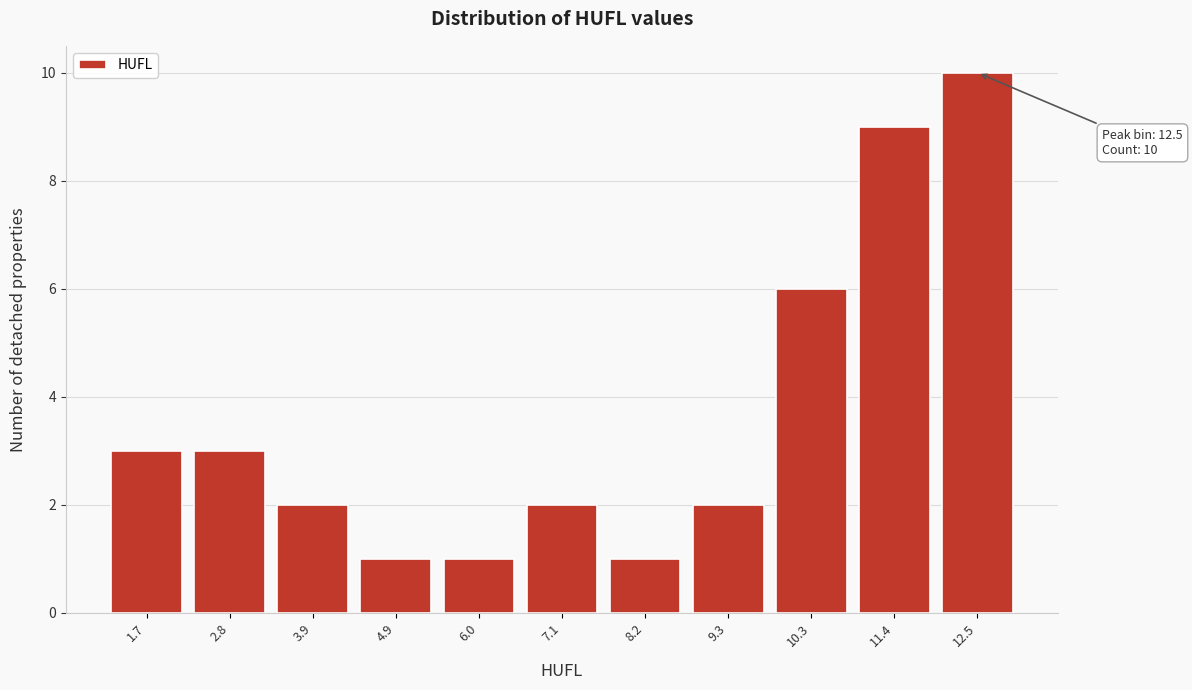

Reading left to right, extract all data points from this chart.

1.7=3	2.8=3	3.9=2	4.9=1	6.0=1	7.1=2	8.2=1	9.3=2	10.3=6	11.4=9	12.5=10